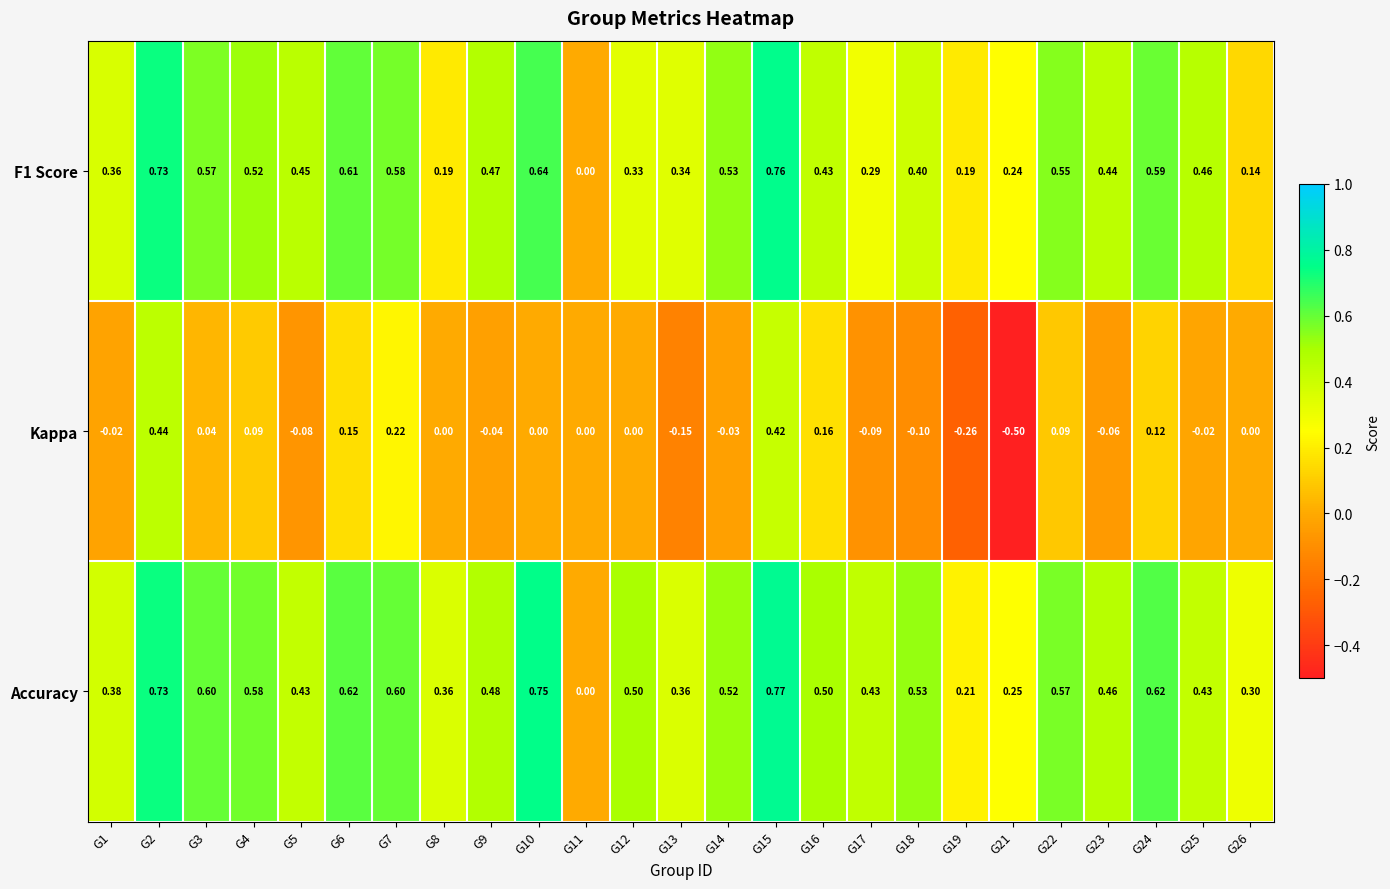

Which series changed the most between G15 and G21?

Kappa